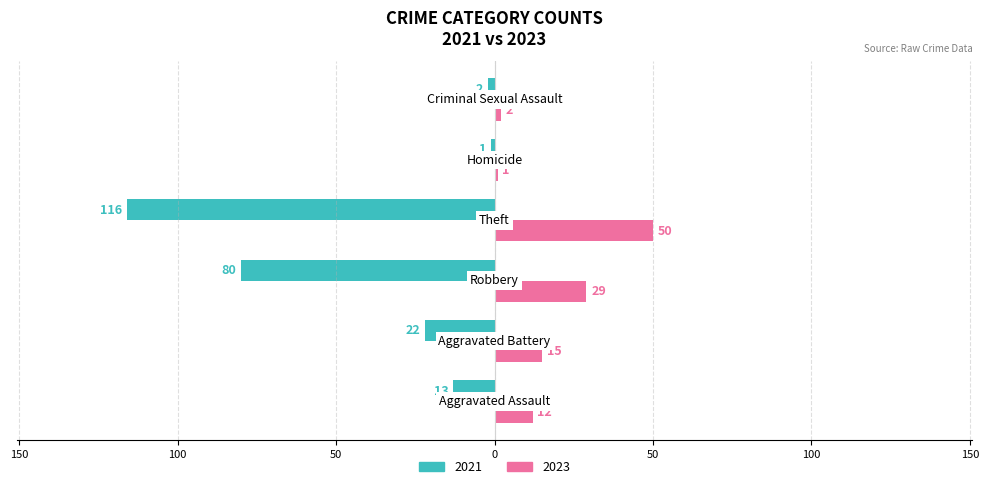

Which category has the lowest value in the 2023 series?

Homicide